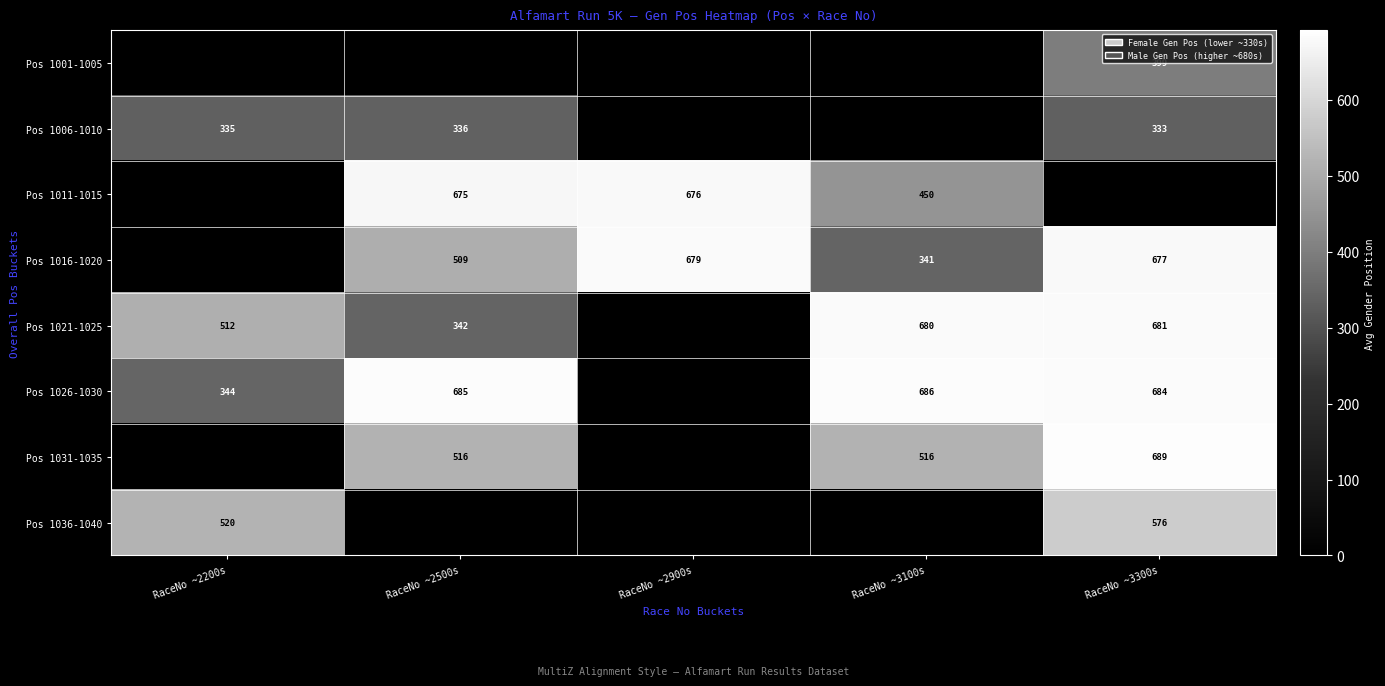

What is the total value across all series at RaceNo ~3300s?

4038.5